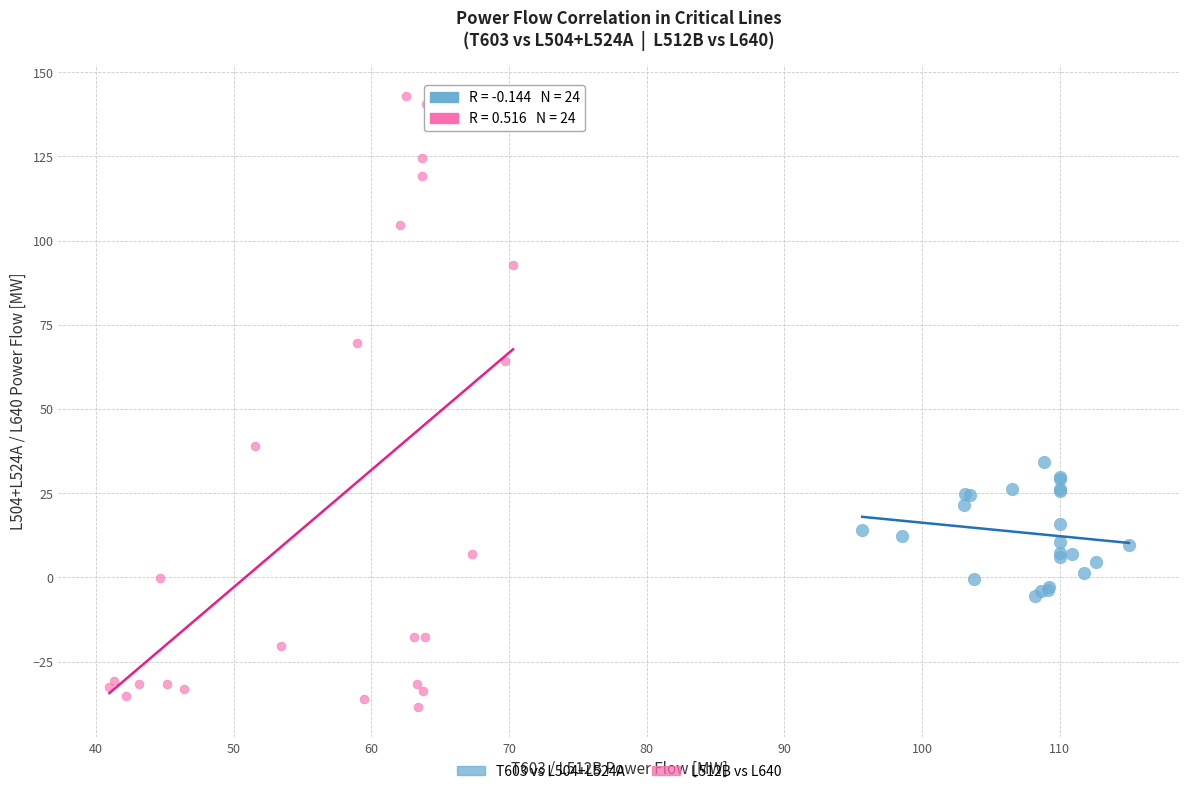

Which series reaches the minimum Y coordinate?

L512B vs L640